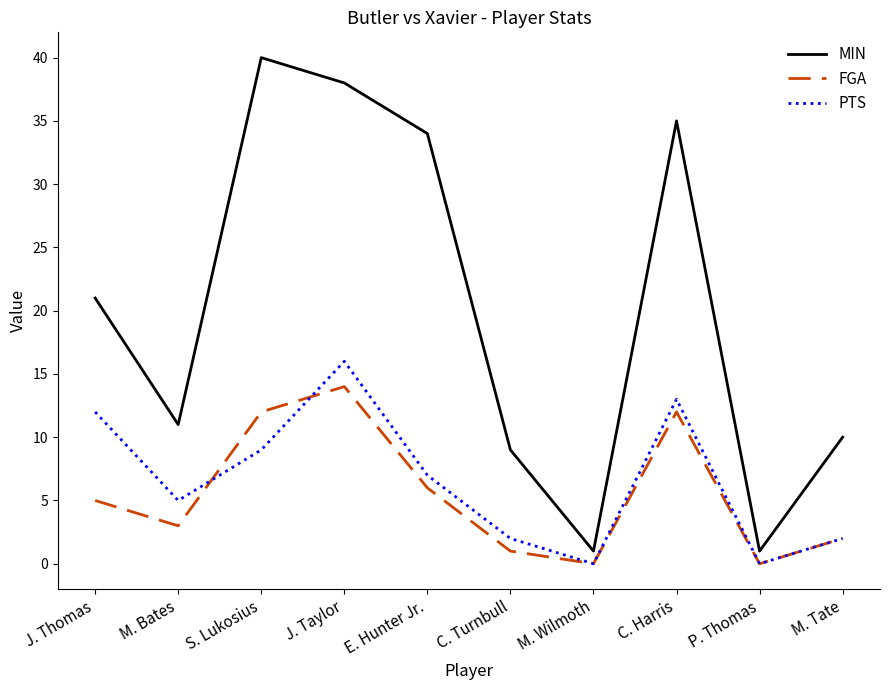

Rank the series at C. Turnbull from lowest to highest value.

FGA, PTS, MIN